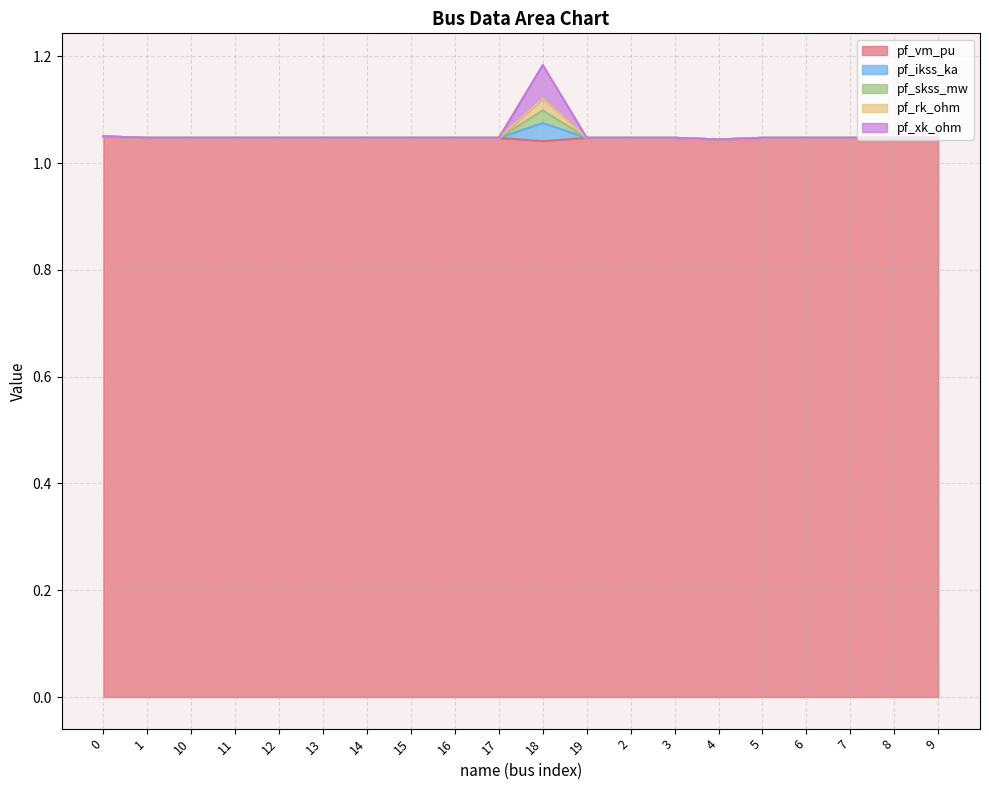

What is the label of the 3rd point from the left?

10